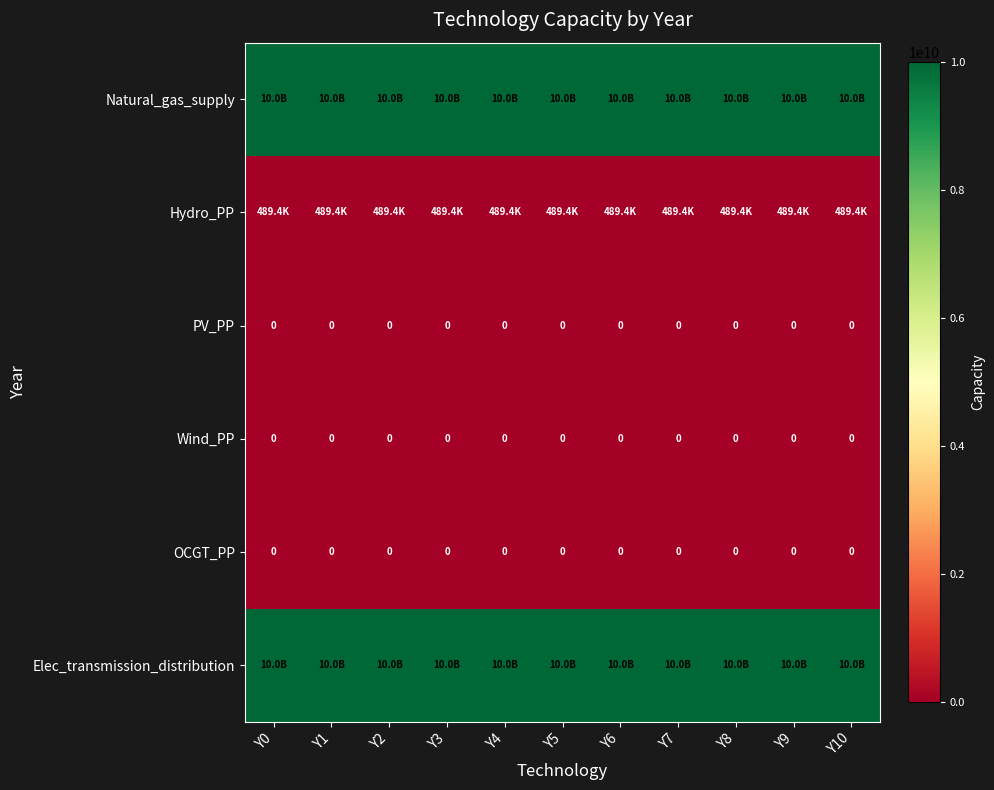

The value of PV_PP at Y5 is 0. True or false?

True